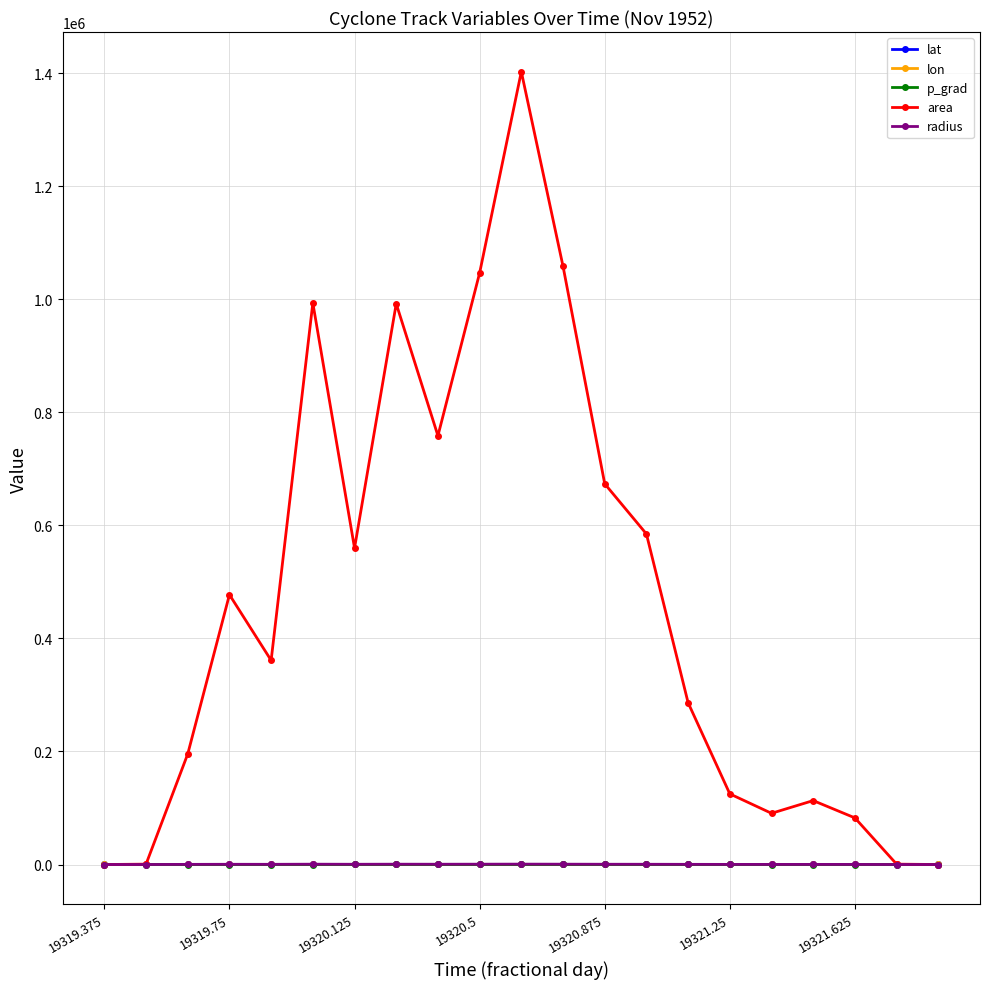

True or false: lat has more than 0 points higher than both neighbors.

True